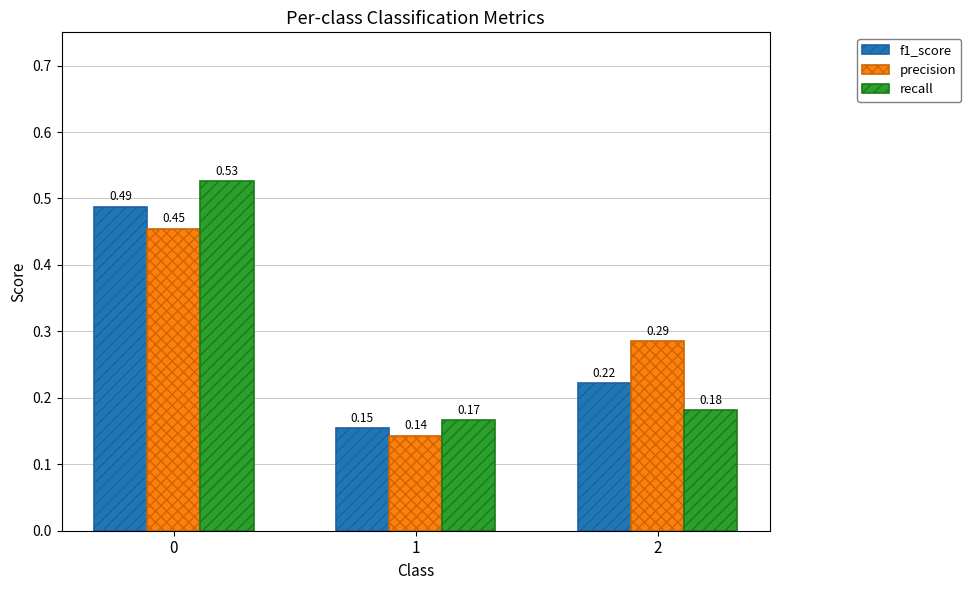

Rank the series at 0 from highest to lowest value.

recall, f1_score, precision